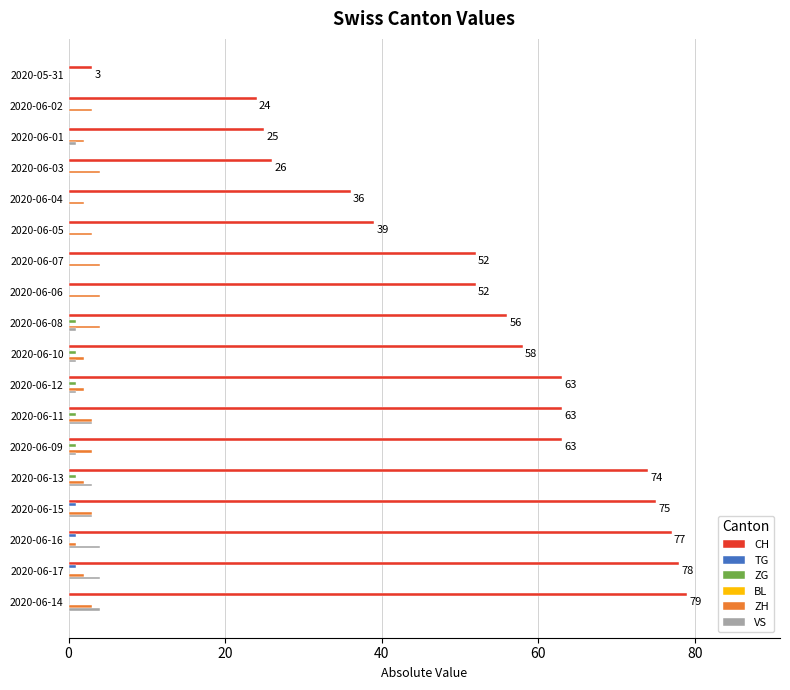

How many distinct data groups are displayed?

5